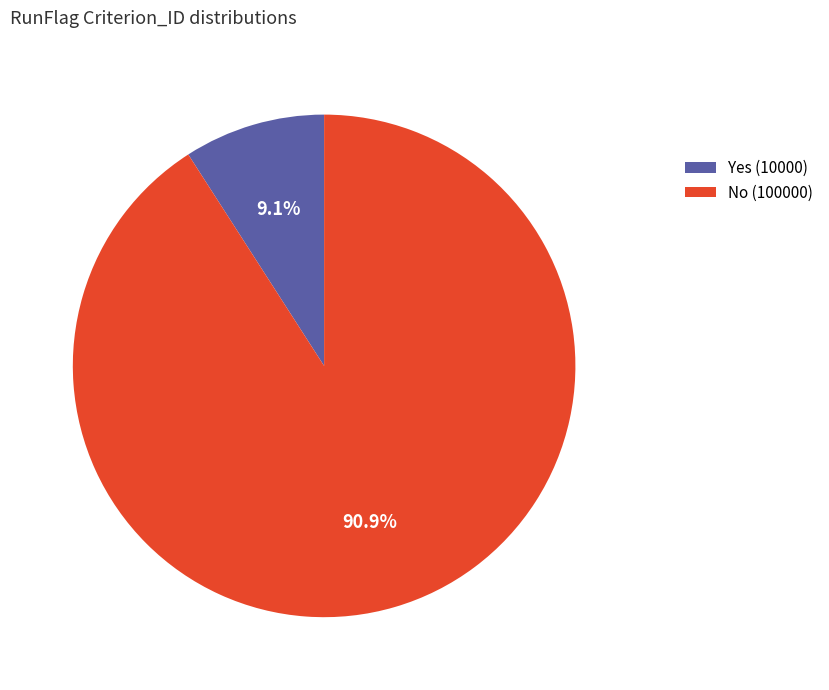

To the nearest percent, what is the average slice percentage?

50%